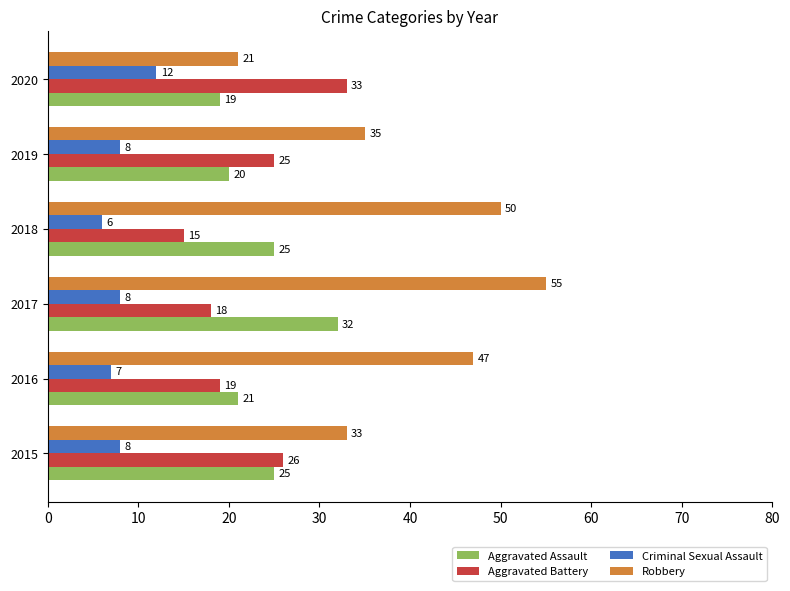

How many Criminal Sexual Assault values are between 7 and 8?

4